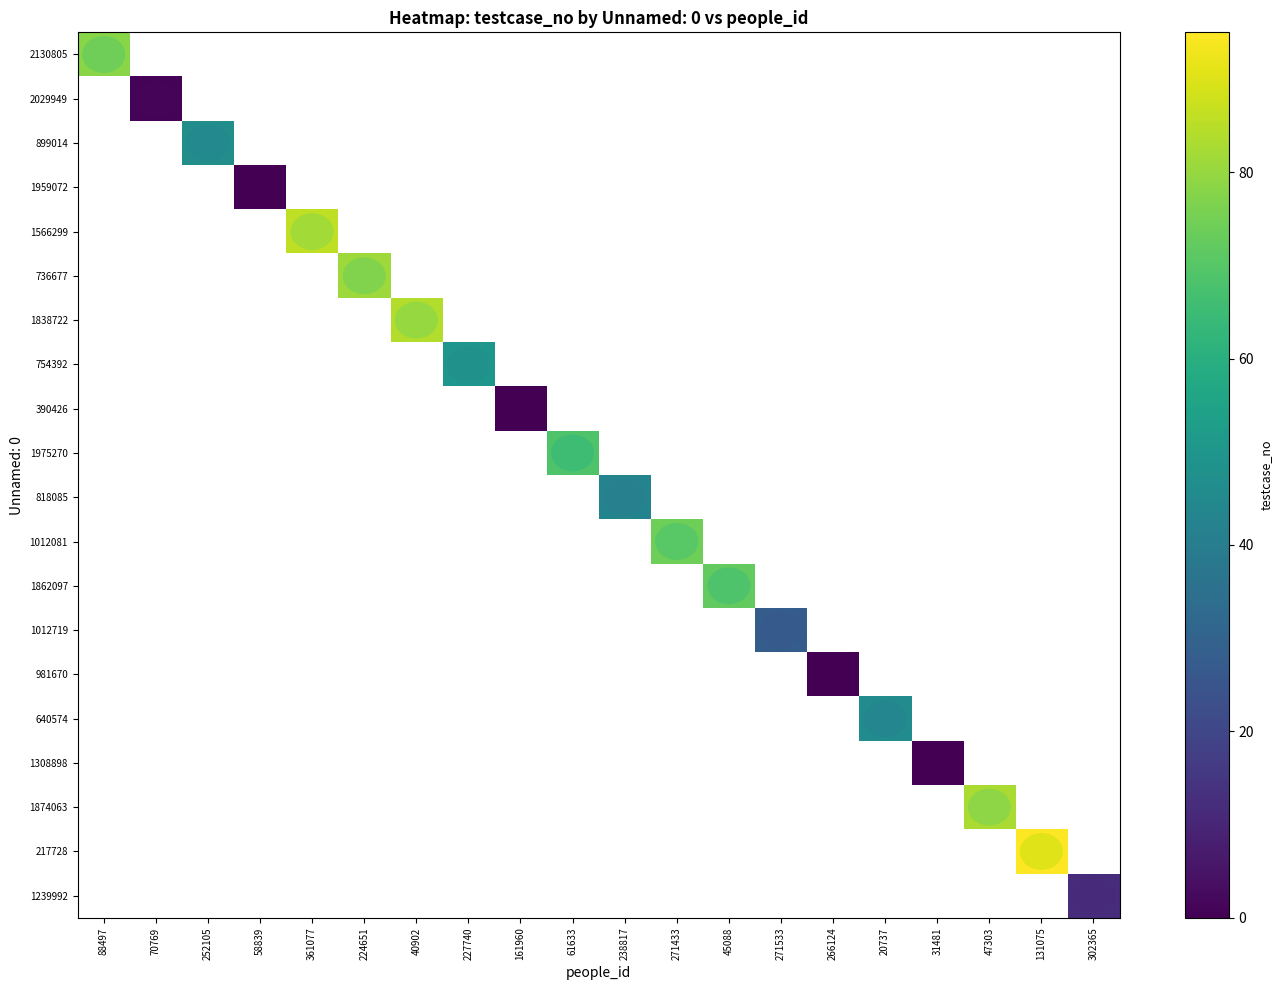

At how many categories does at least one series exceed 82?

4